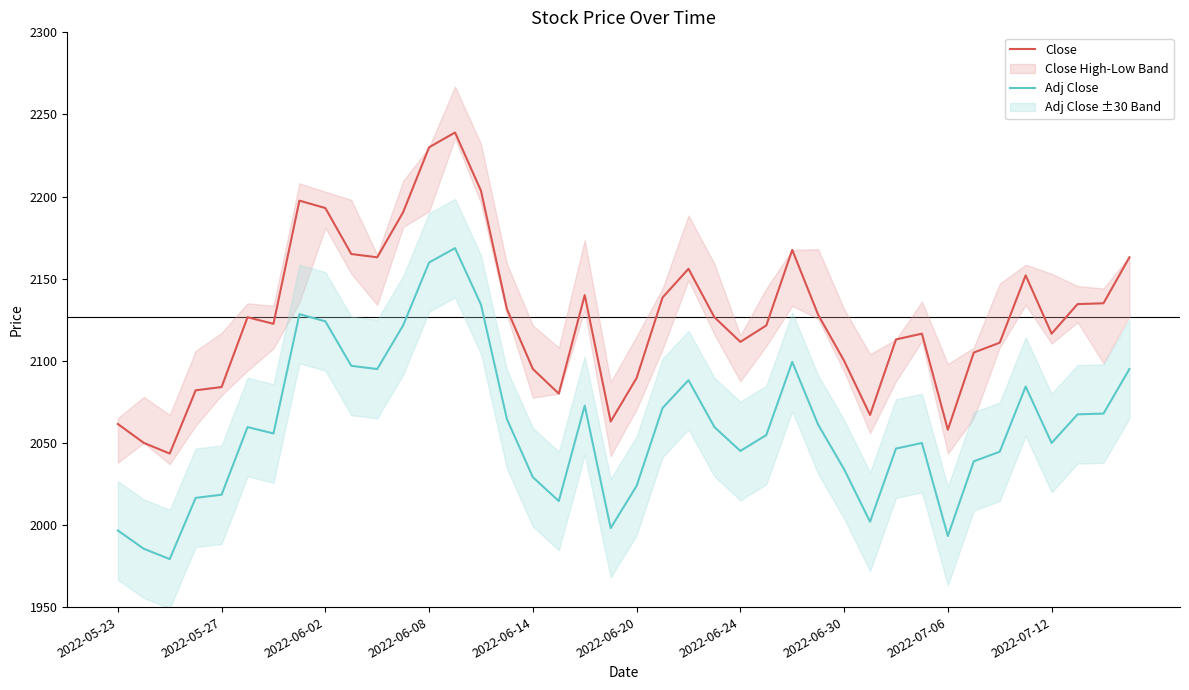

Is it true that Adj Close equals 430.2 at 2022-06-30?

False